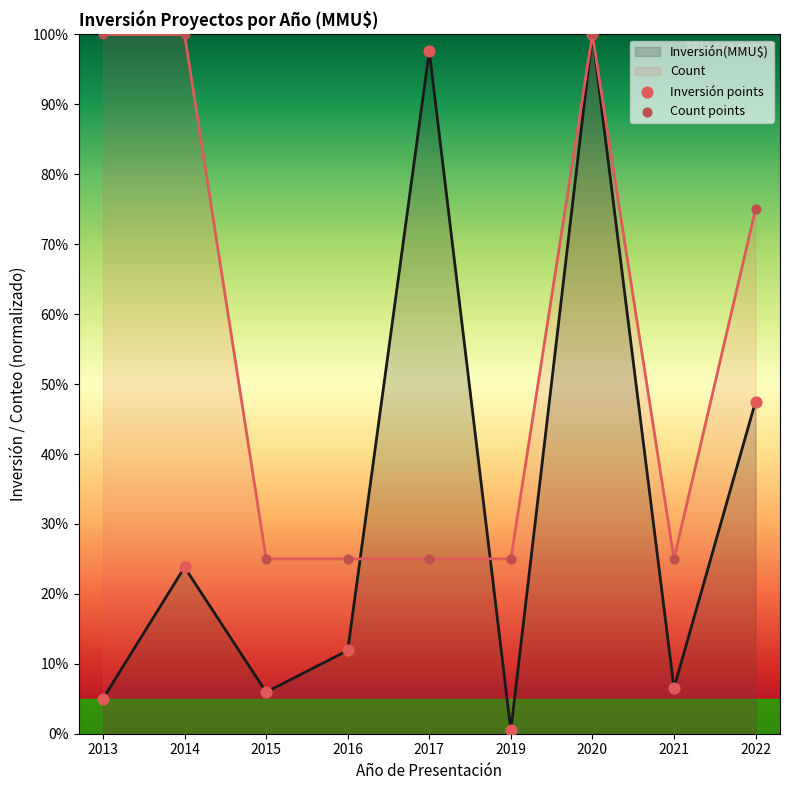

At which category is the sum across all series the highest?

2020